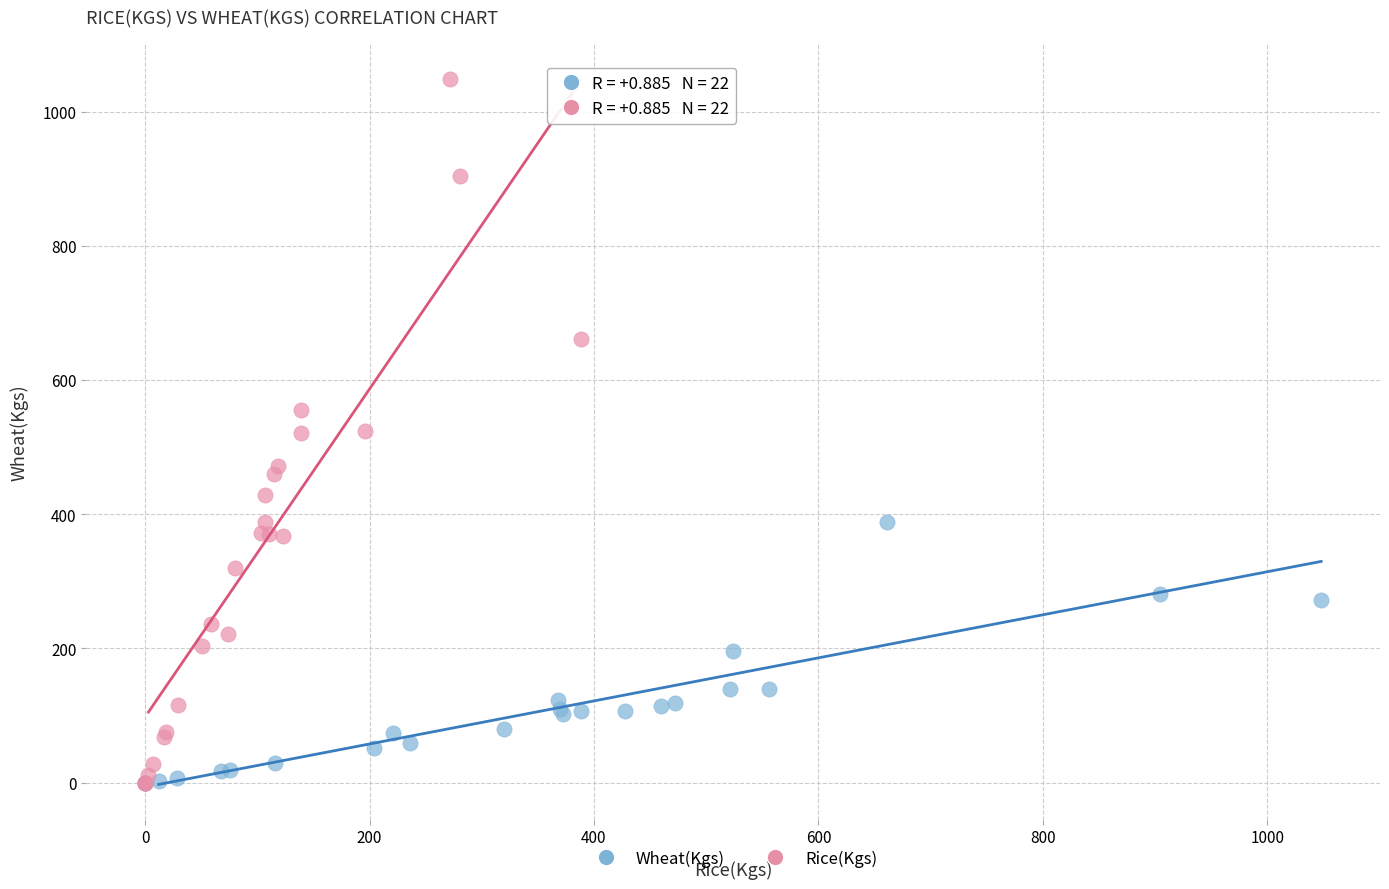

Which series has the largest Y range (max minus min)?

Rice(Kgs)